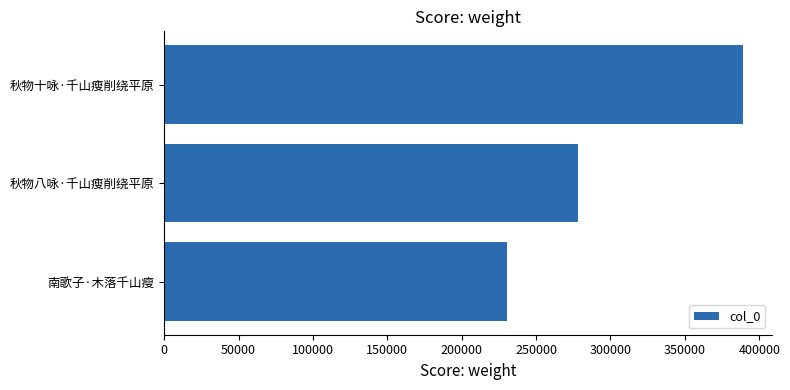

The chart shows a value of 213023 at 秋物十咏·千山瘦削绕平原. True or false?

False